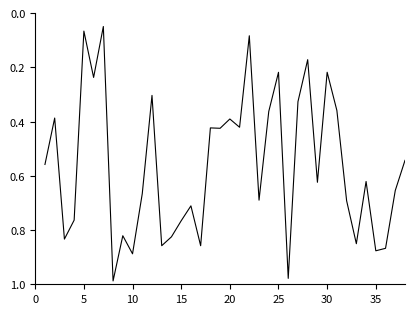

Reading left to right, extract all data points from this chart.

0.6	0.4	0.8	0.8	0.1	0.2	0.0	1.0	0.8	0.9	0.7	0.3	0.9	0.8	0.8	0.7	0.9	0.4	0.4	0.4	0.4	0.1	0.7	0.4	0.2	1.0	0.3	0.2	0.6	0.2	0.4	0.7	0.9	0.6	0.9	0.9	0.7	0.5